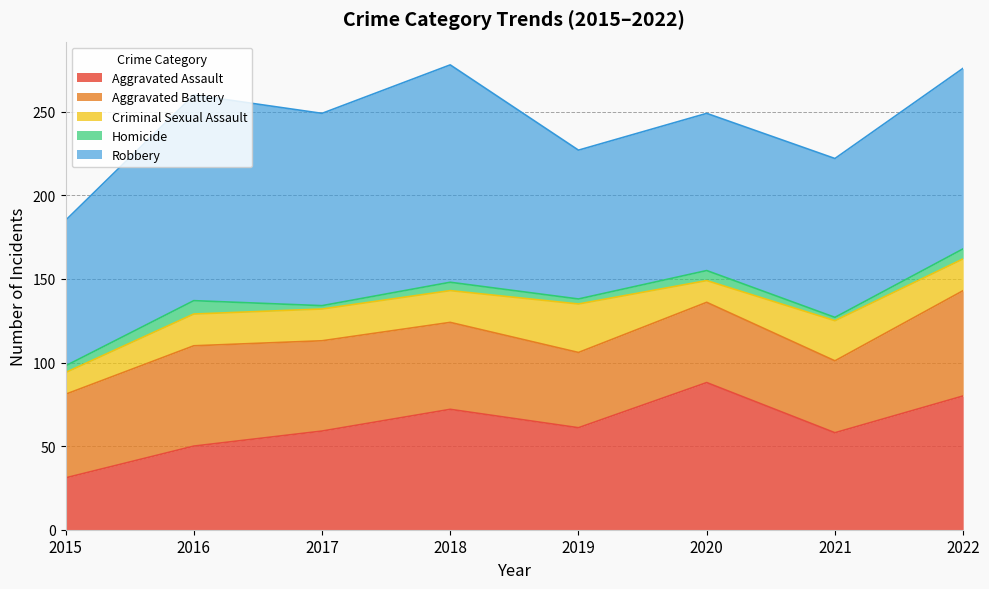

Which series changed the most between 2020 and 2022?

Aggravated Battery